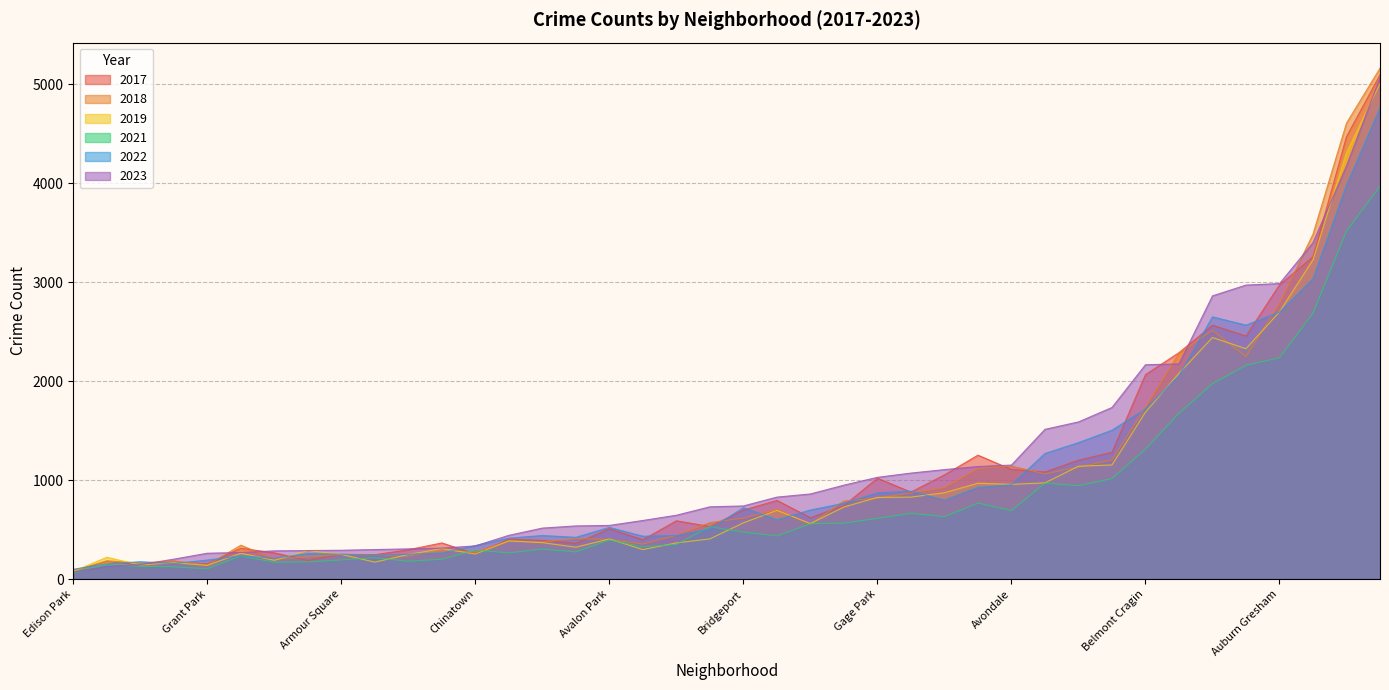

What is the maximum value shown in the chart?

5163